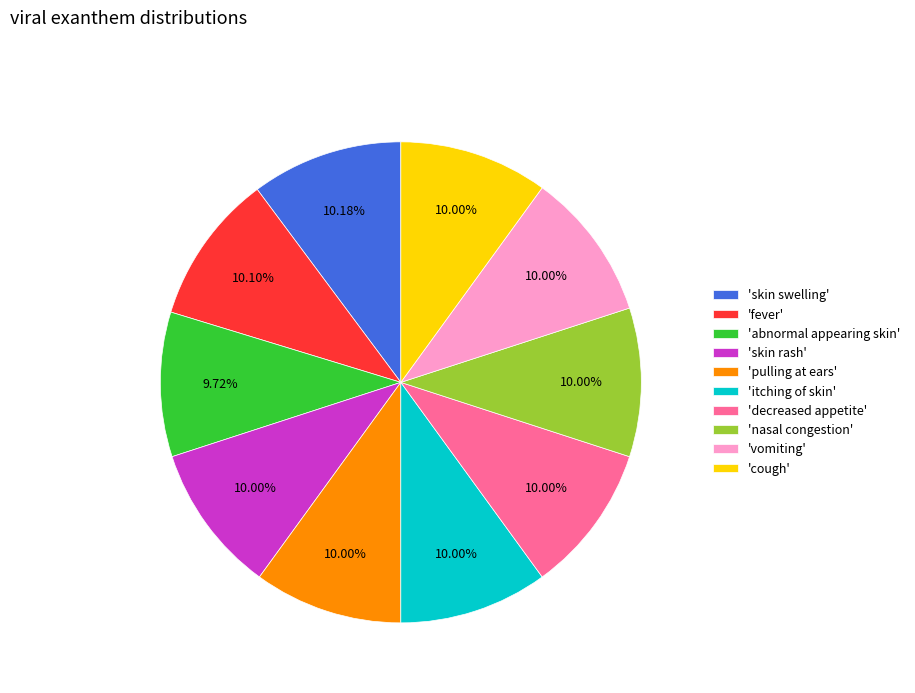

Is the sum of 'decreased appetite' and 'abnormal appearing skin' greater than half?

No